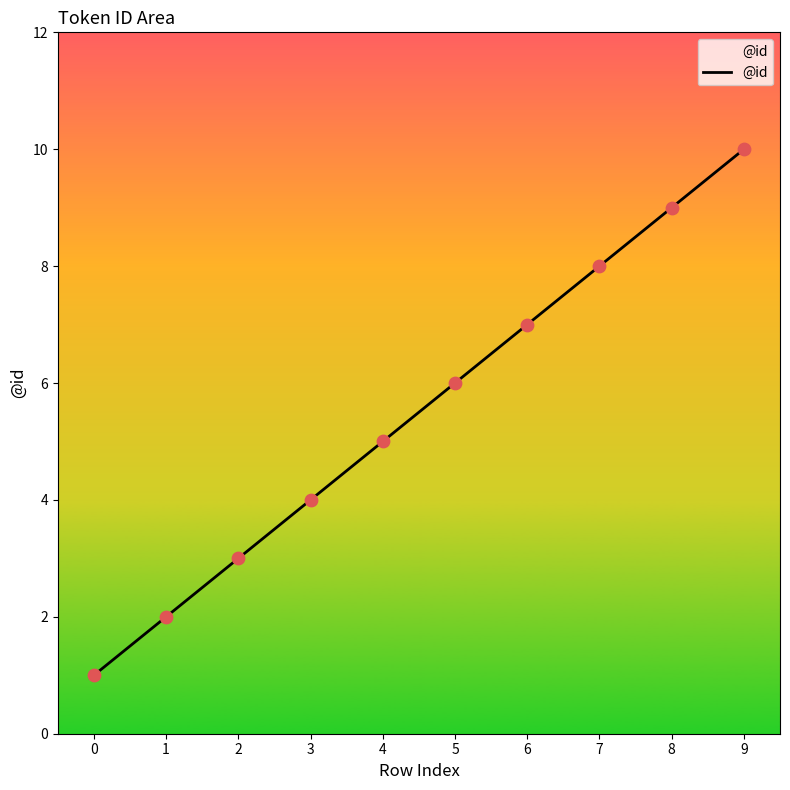

What is the change in value from 0 to 6?

+6